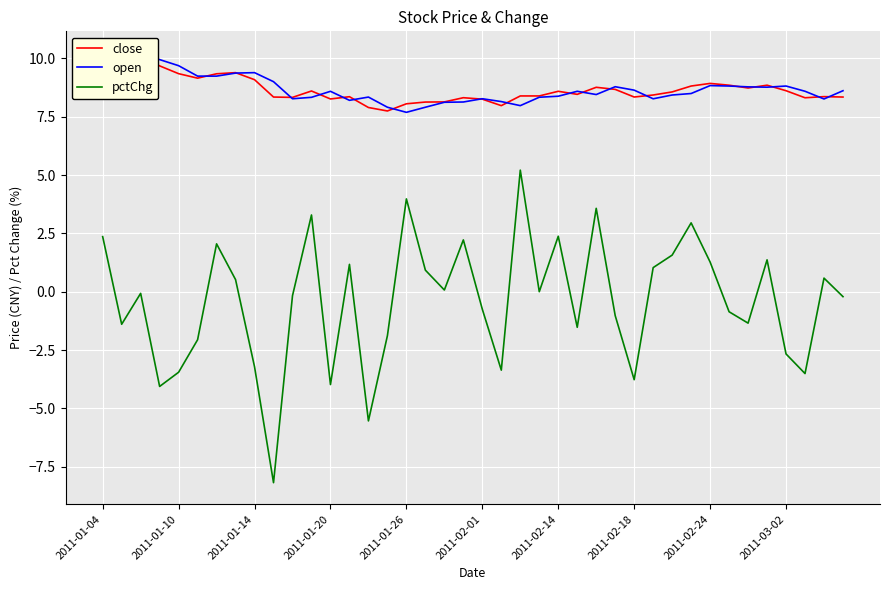

True or false: pctChg and open cross at least once.

False